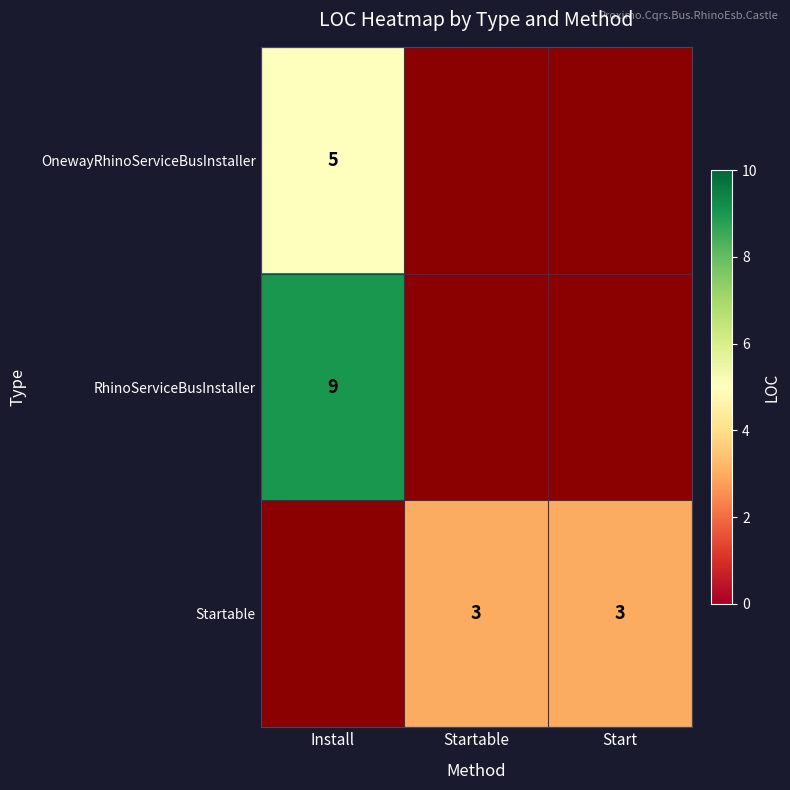

The value of Startable at Startable is 4.5. True or false?

False